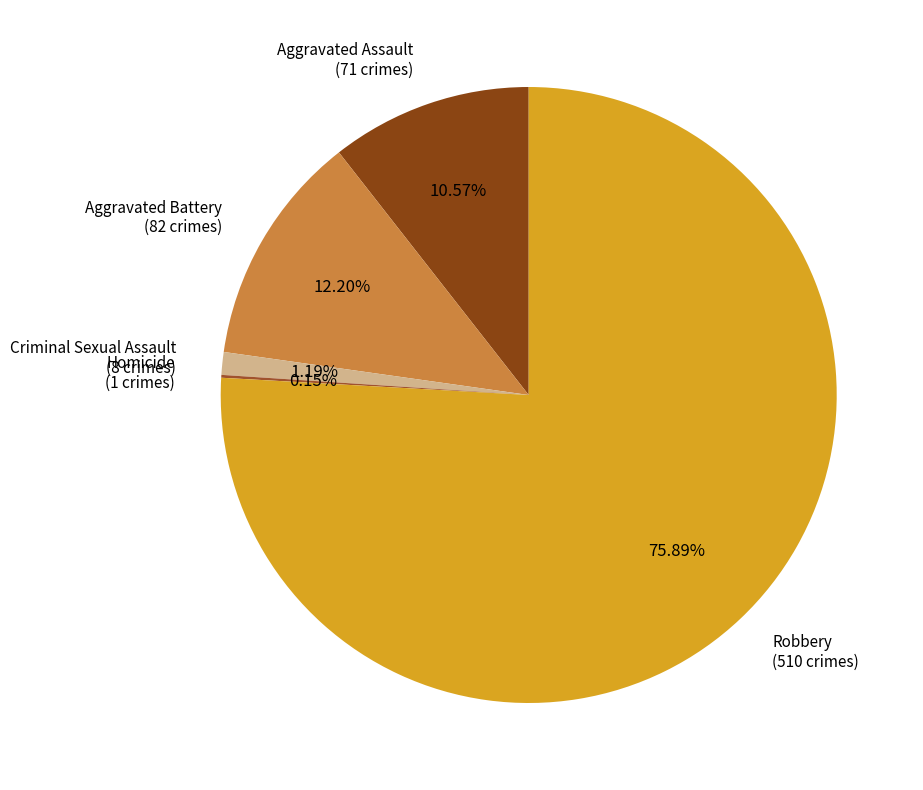

To the nearest percent, what percentage of the pie is Robbery?

76%